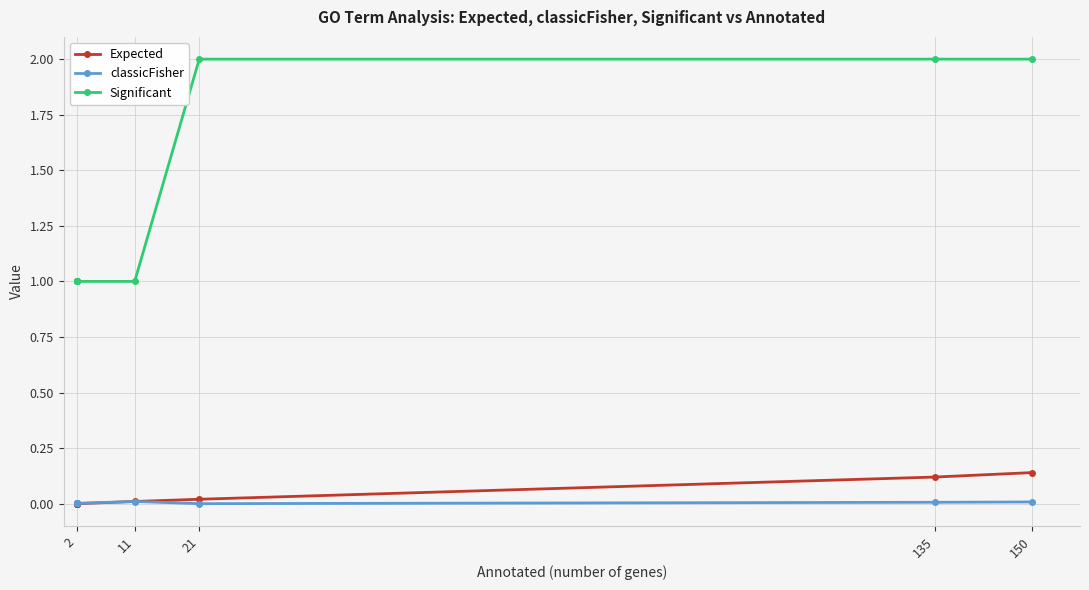

The Significant series shows 0.6 at 2. True or false?

False